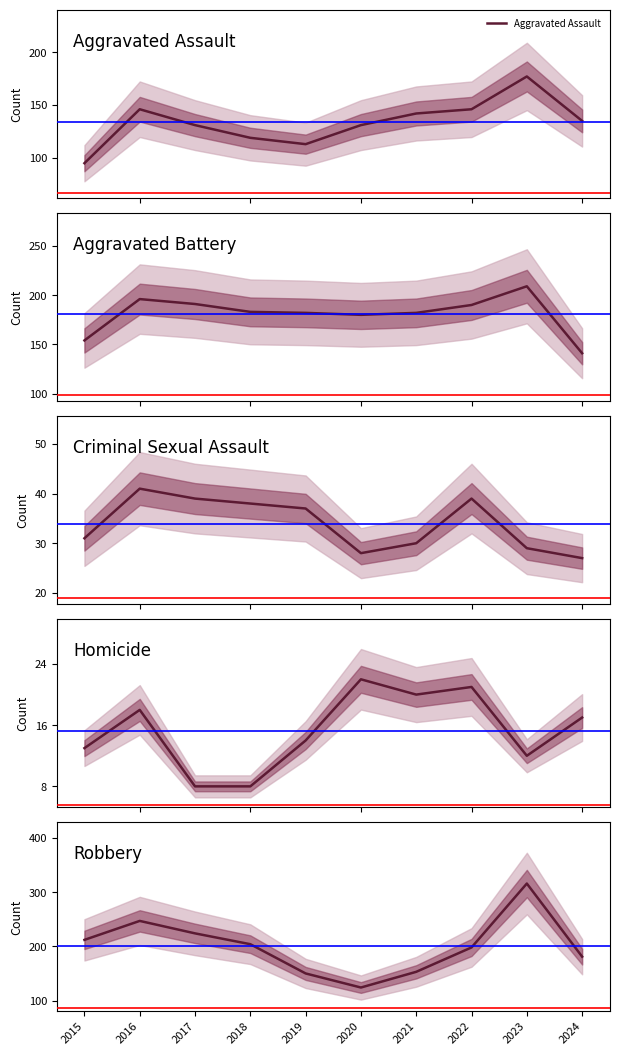

What is the average value of the Criminal Sexual Assault series?

34